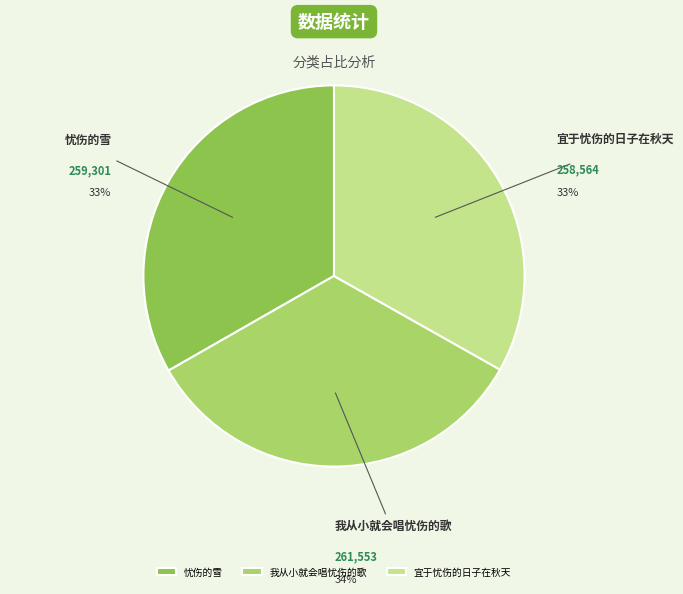

To the nearest percent, what is the combined percentage of 宜于忧伤的日子在秋天 and 我从小就会唱忧伤的歌?

67%